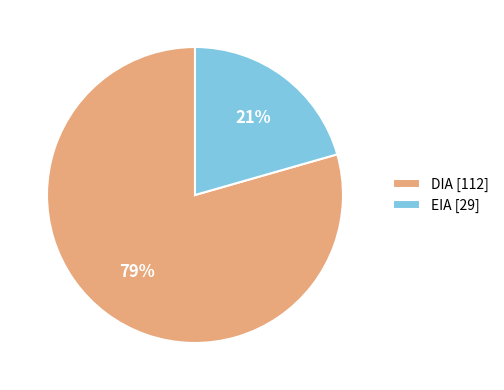

To the nearest percent, what is the average slice percentage?

50%